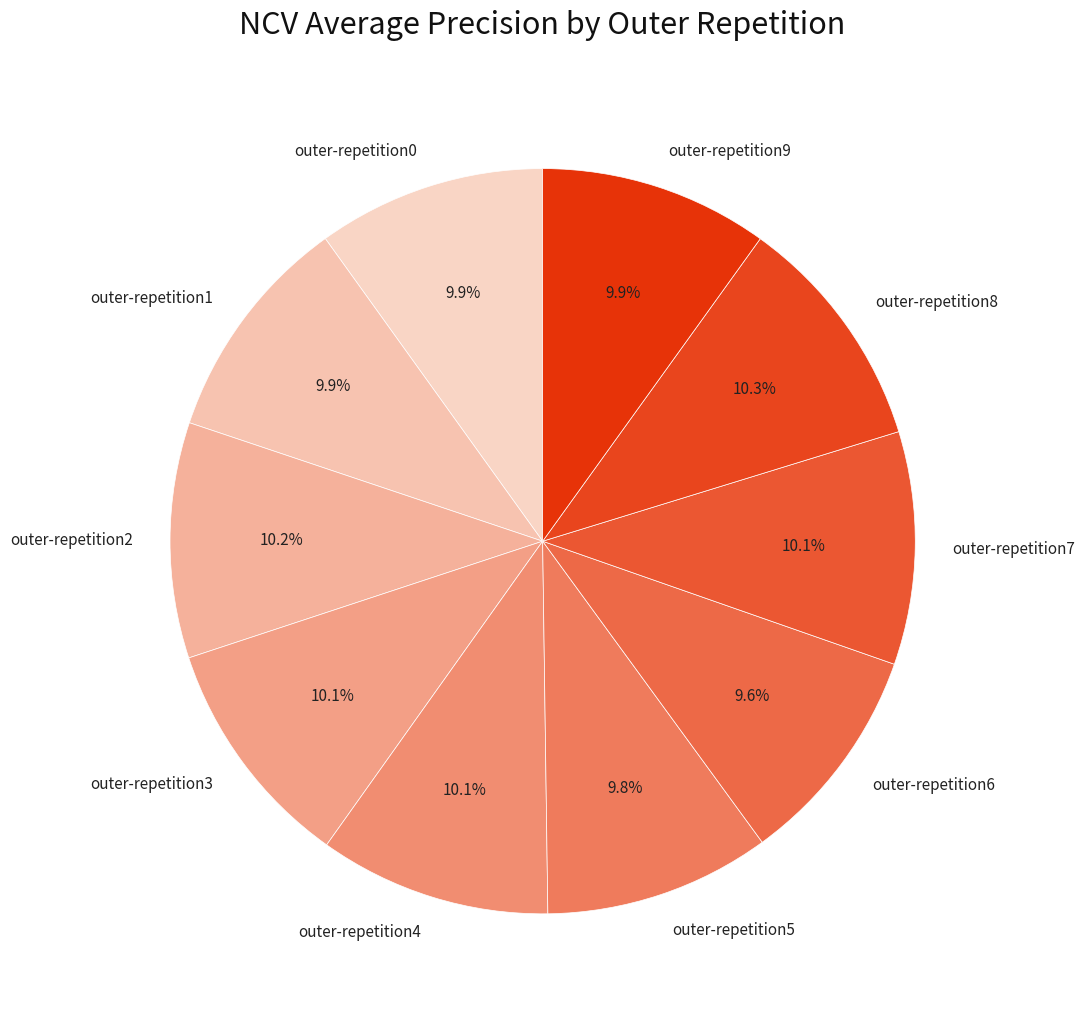

How many segments does this pie chart have?

10